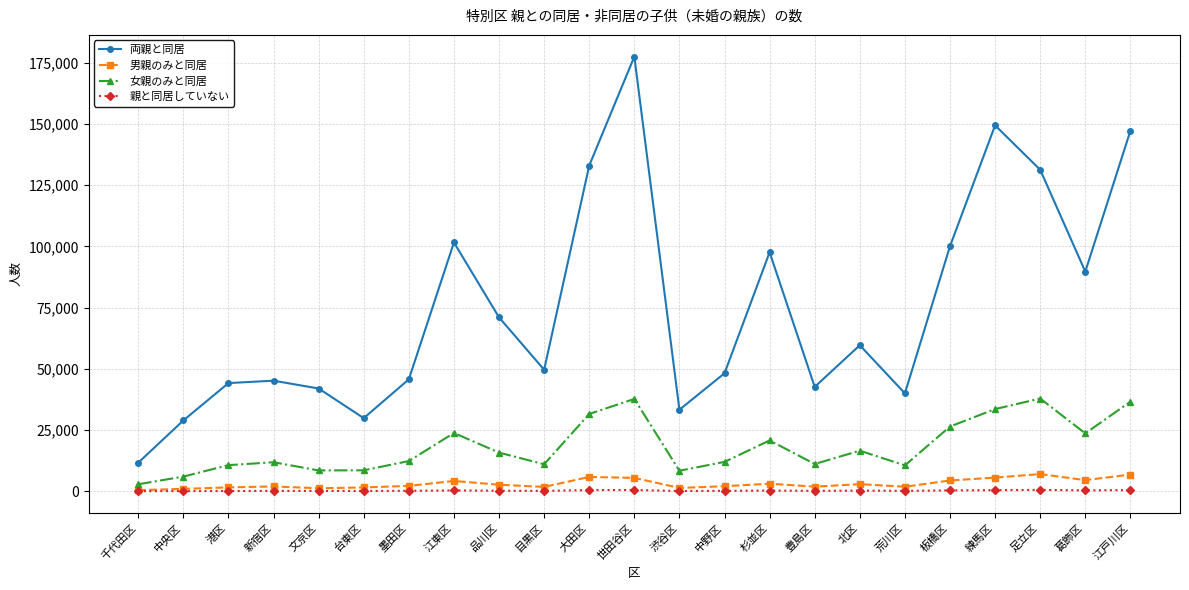

True or false: 両親と同居 and 女親のみと同居 intersect in this chart.

False